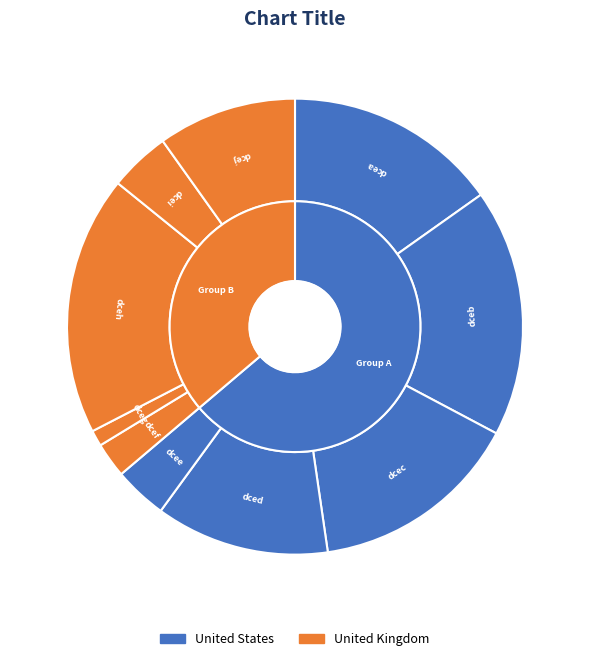

Count the number of slices in the pie.

10